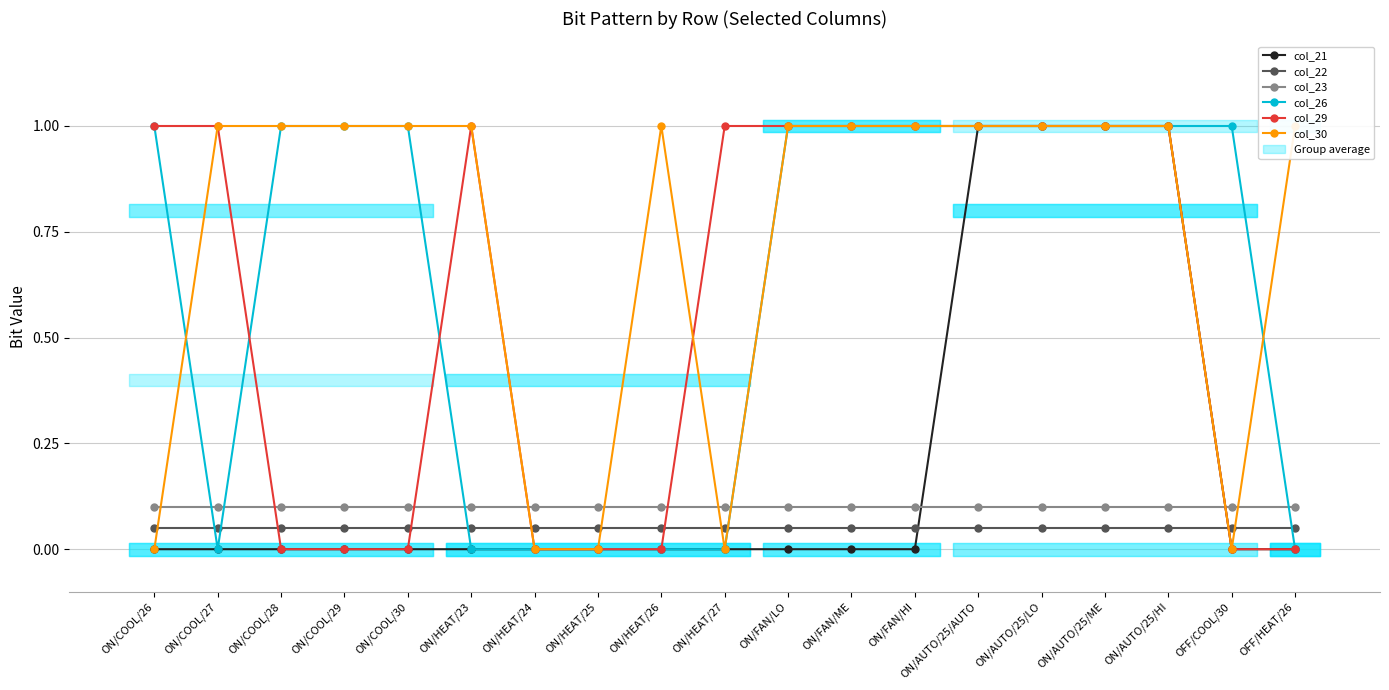

Reading left to right, list all the values displayed in this chart.

col_21: 0.0	0.0	0.0	0.0	0.0	0.0	0.0	0.0	0.0	0.0	0.0	0.0	0.0	1.0	1.0	1.0	1.0	0.0	0.0
col_22: 0.1	0.1	0.1	0.1	0.1	0.1	0.1	0.1	0.1	0.1	0.1	0.1	0.1	0.1	0.1	0.1	0.1	0.1	0.1
col_23: 0.1	0.1	0.1	0.1	0.1	0.1	0.1	0.1	0.1	0.1	0.1	0.1	0.1	0.1	0.1	0.1	0.1	0.1	0.1
col_26: 1.0	0.0	1.0	1.0	1.0	0.0	0.0	0.0	0.0	0.0	1.0	1.0	1.0	1.0	1.0	1.0	1.0	1.0	0.0
col_29: 1.0	1.0	0.0	0.0	0.0	1.0	0.0	0.0	0.0	1.0	1.0	1.0	1.0	1.0	1.0	1.0	1.0	0.0	0.0
col_30: 0.0	1.0	1.0	1.0	1.0	1.0	0.0	0.0	1.0	0.0	1.0	1.0	1.0	1.0	1.0	1.0	1.0	0.0	1.0